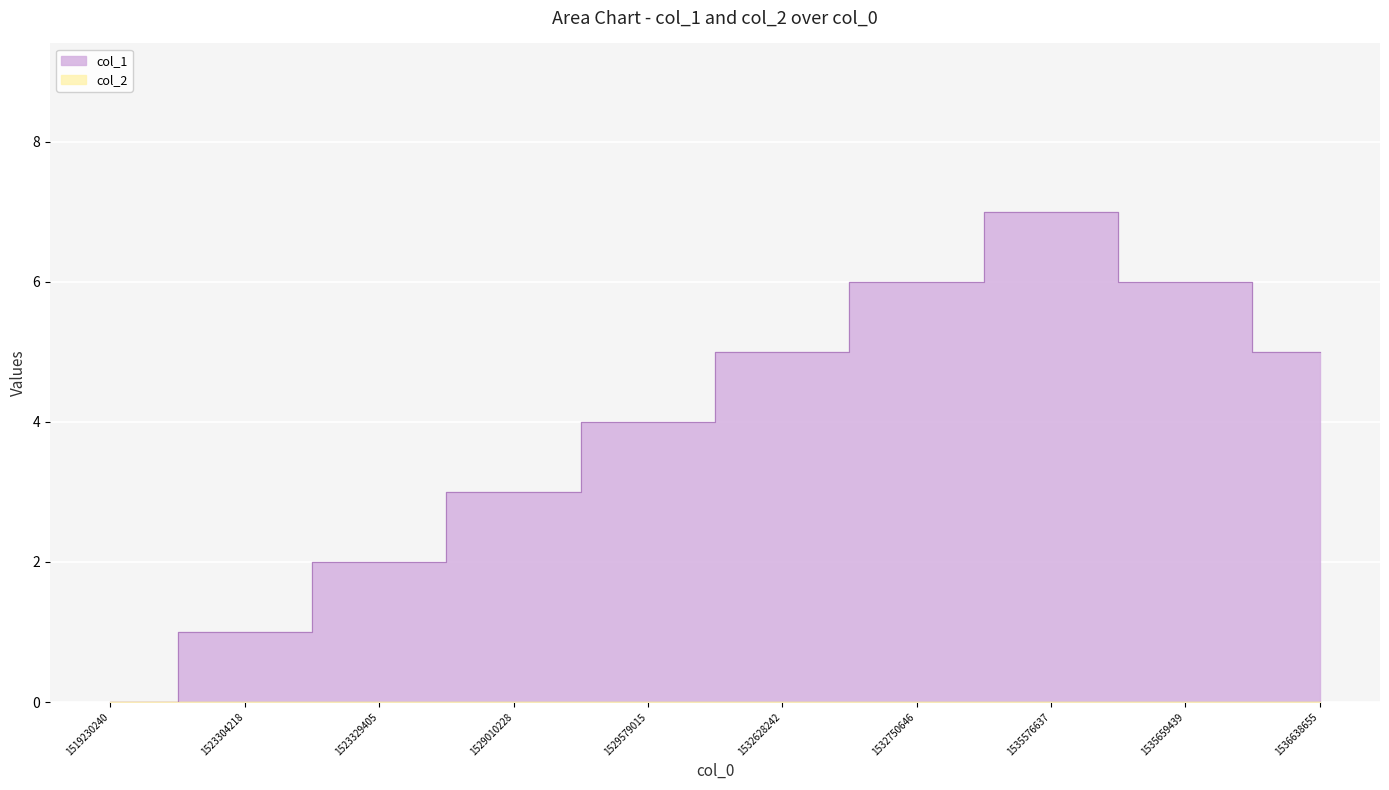

Reading right to left, transcribe all the data shown in this chart.

1536638655=5	1535659439=6	1535576637=7	1532750646=6	1532628242=5	1529579015=4	1529010228=3	1523329405=2	1523304218=1	1519230240=0